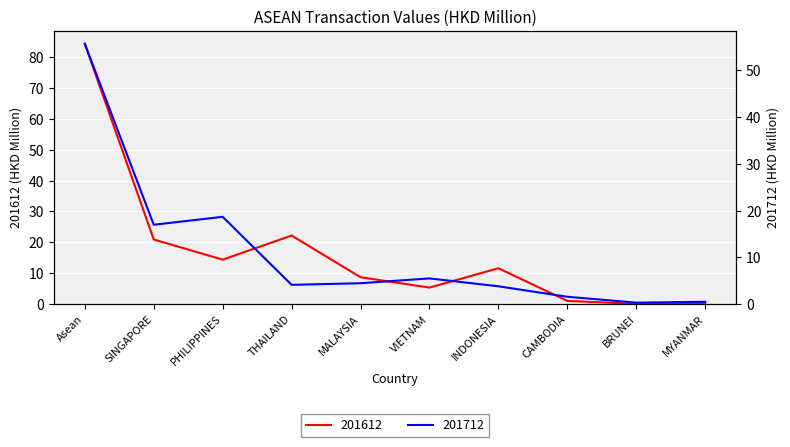

What is the difference between the 201712 values at THAILAND and VIETNAM?

1.4